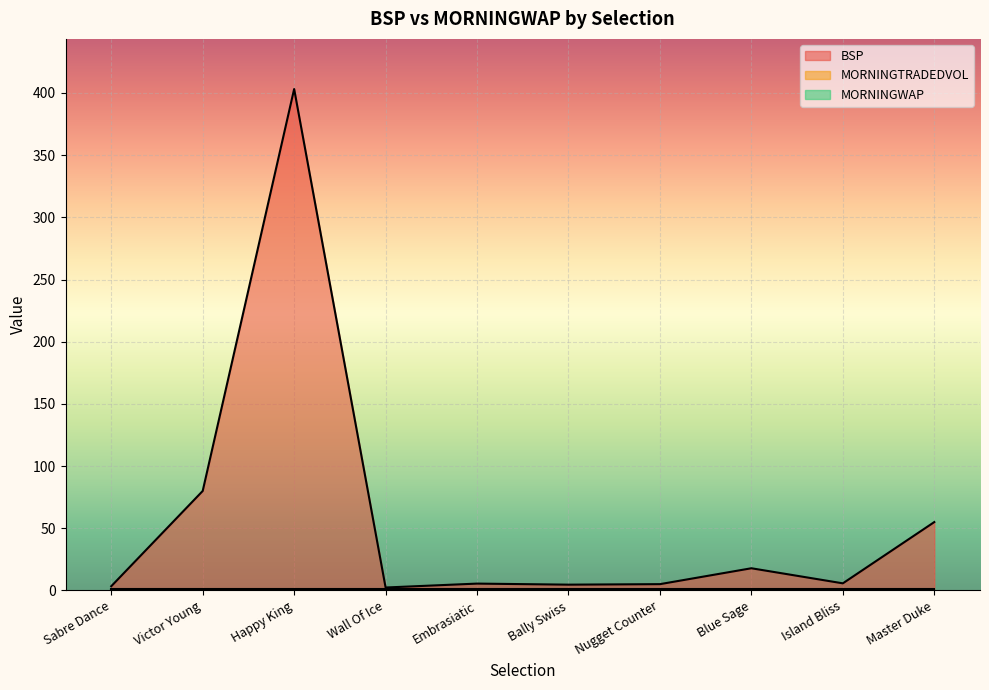

Reading left to right, what are all the values shown in this chart?

BSP: Sabre Dance=3.4	Victor Young=80.0	Happy King=403.2	Wall Of Ice=2.4	Embrasiatic=5.5	Bally Swiss=4.7	Nugget Counter=5.1	Blue Sage=17.9	Island Bliss=5.7	Master Duke=55.0
MORNINGTRADEDVOL: Sabre Dance=0.0	Victor Young=0.0	Happy King=0.0	Wall Of Ice=0.0	Embrasiatic=0.0	Bally Swiss=0.0	Nugget Counter=0.0	Blue Sage=0.0	Island Bliss=0.0	Master Duke=0.0
MORNINGWAP: Sabre Dance=1.0	Victor Young=1.0	Happy King=1.0	Wall Of Ice=1.0	Embrasiatic=1.0	Bally Swiss=1.0	Nugget Counter=1.0	Blue Sage=1.0	Island Bliss=1.0	Master Duke=1.0